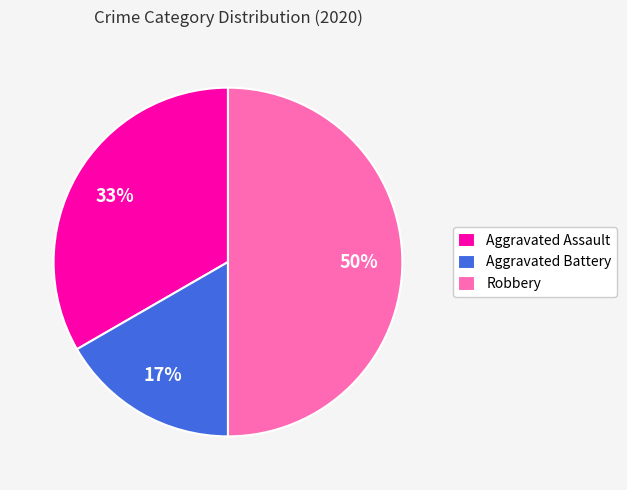

Which has a higher value, Robbery or Aggravated Battery?

Robbery